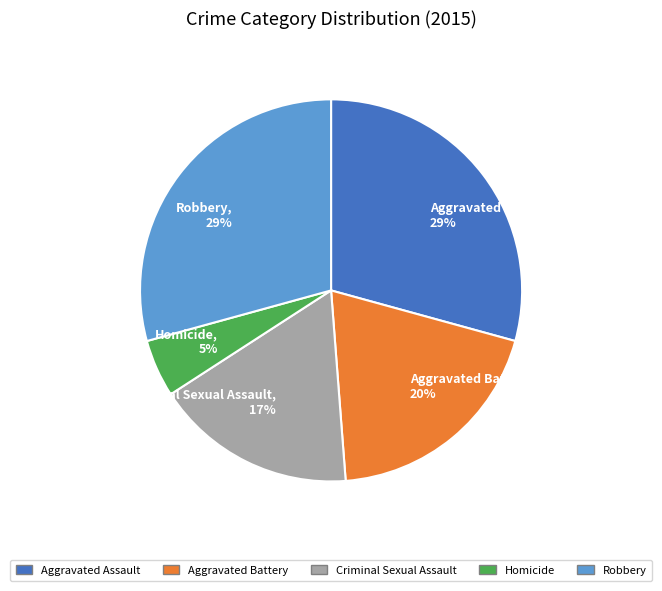

Is Aggravated Assault the majority of the pie?

No